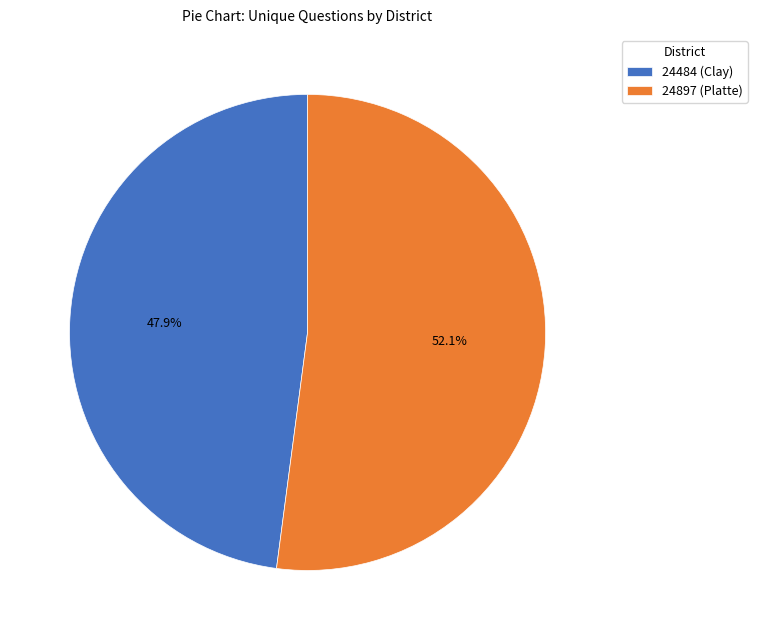

Count the number of slices in the pie.

2